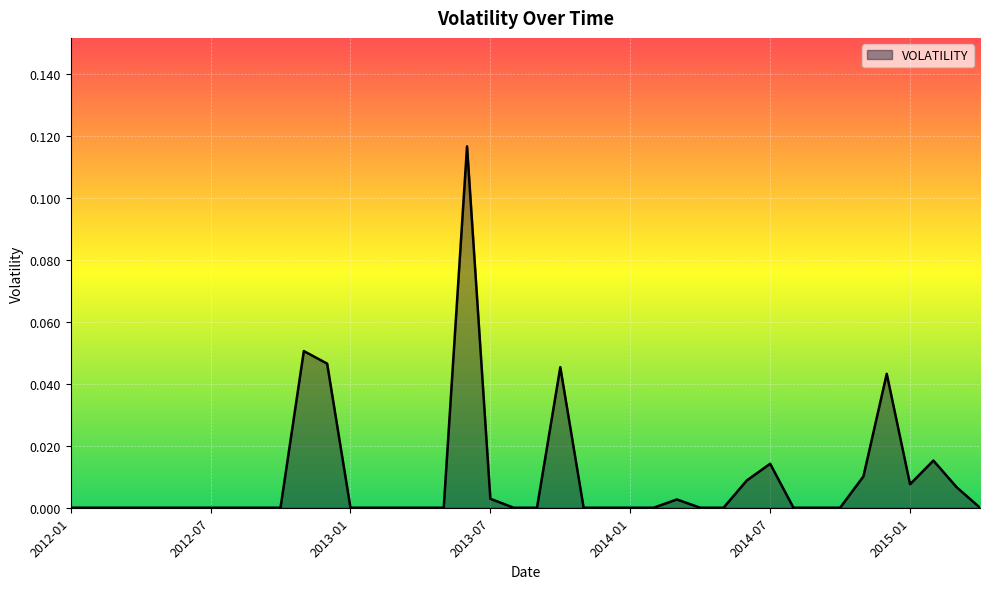

Does the chart have visible grid lines?

Yes